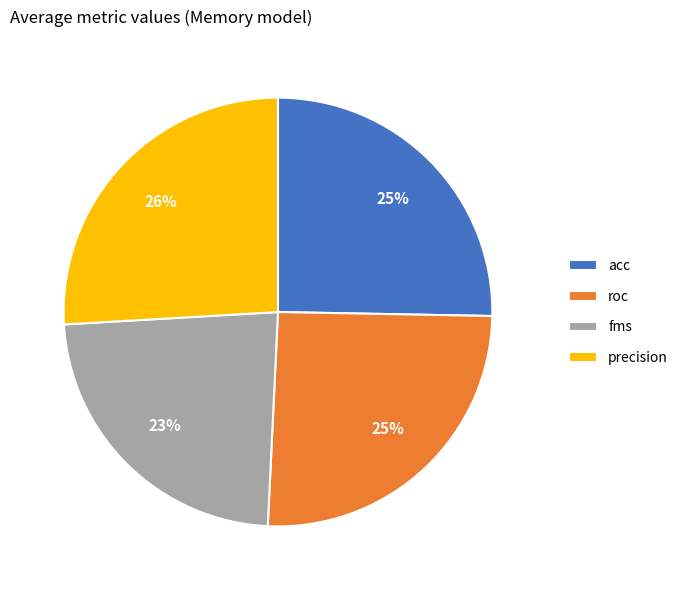

To the nearest percent, what is the difference between the acc and fms slice percentages?

2%